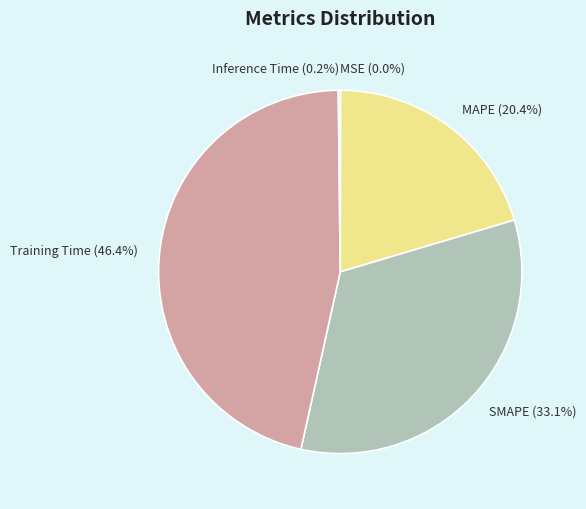

To the nearest percent, what portion does SMAPE represent?

33%